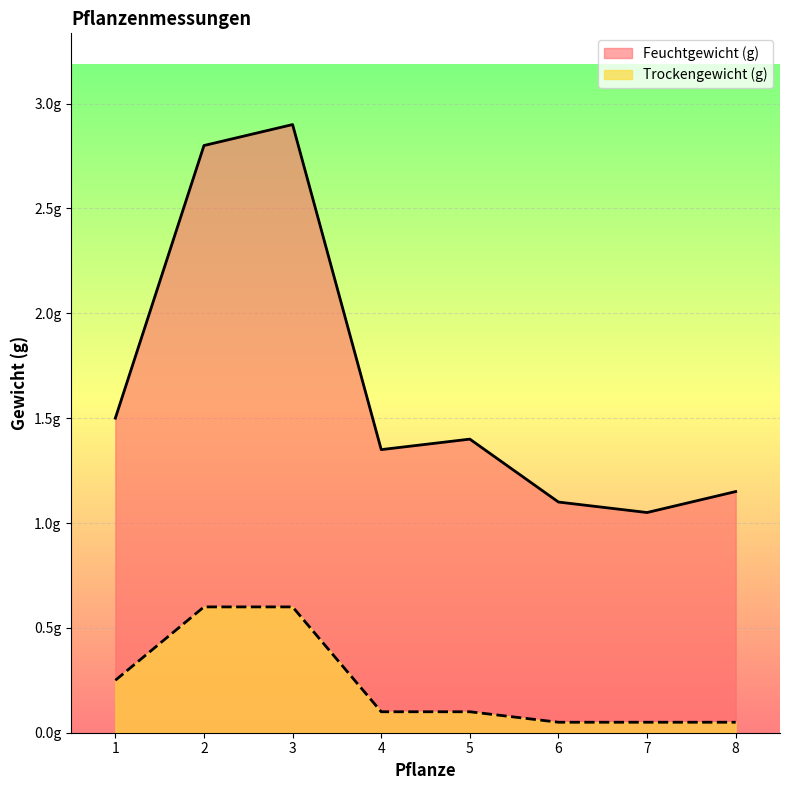

Which has a higher value, 4 or 2?

2